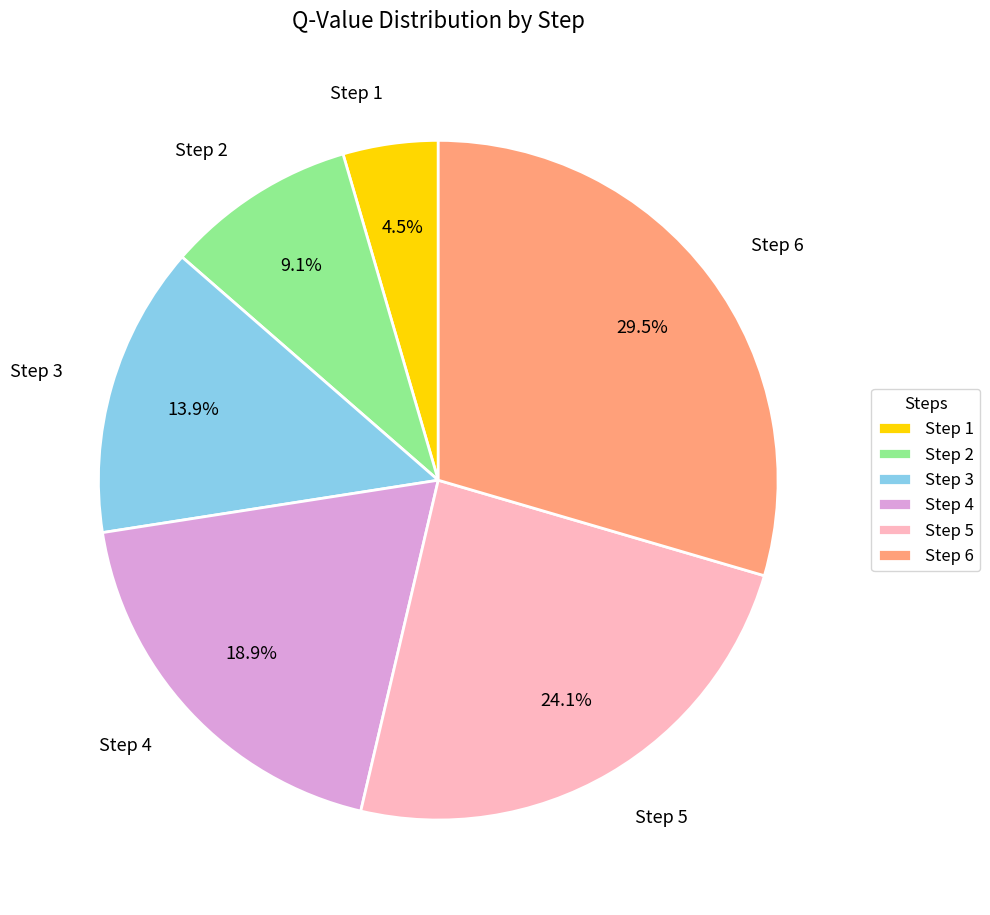

Which category has the smallest portion of the pie?

Step 1